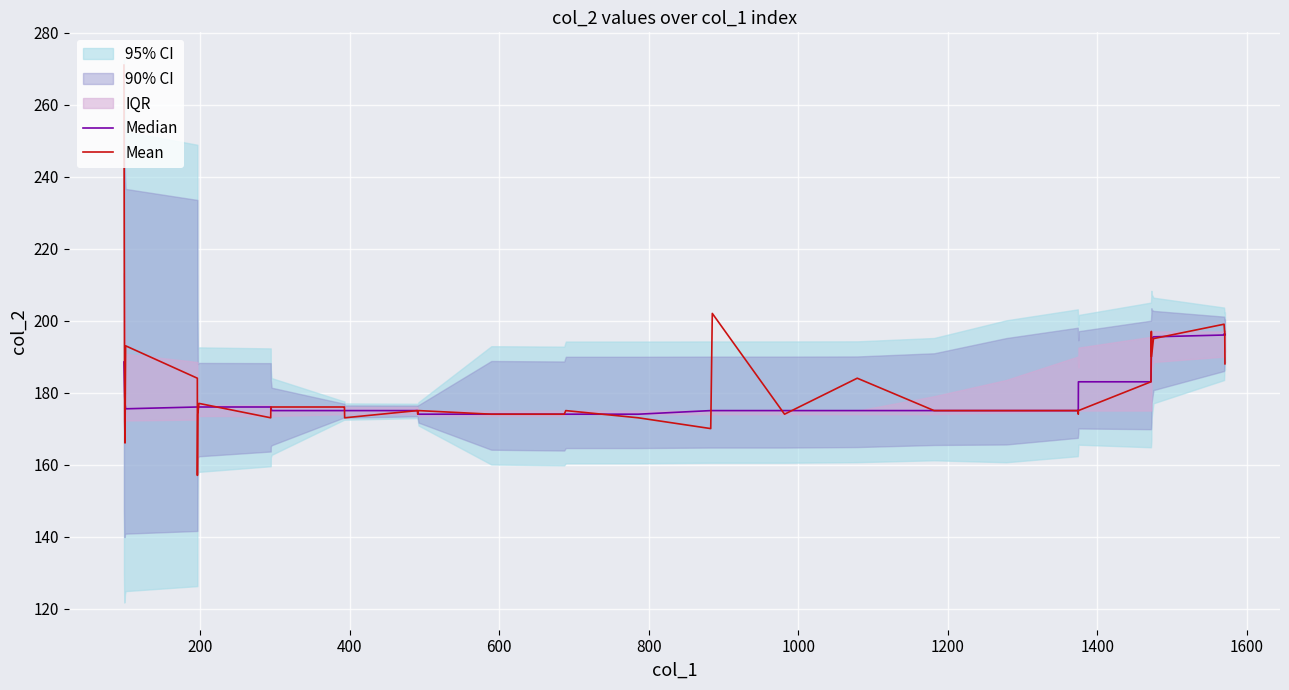

What is the lowest value of the Mean series?

157.0